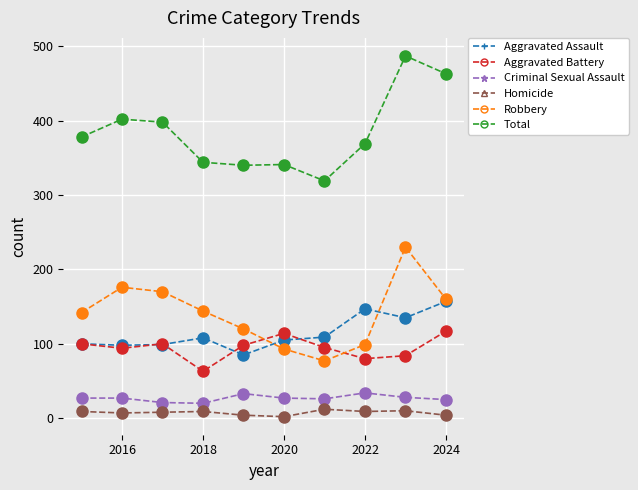

Rank the series by their maximum value, from highest to lowest.

Total, Robbery, Aggravated Assault, Aggravated Battery, Criminal Sexual Assault, Homicide